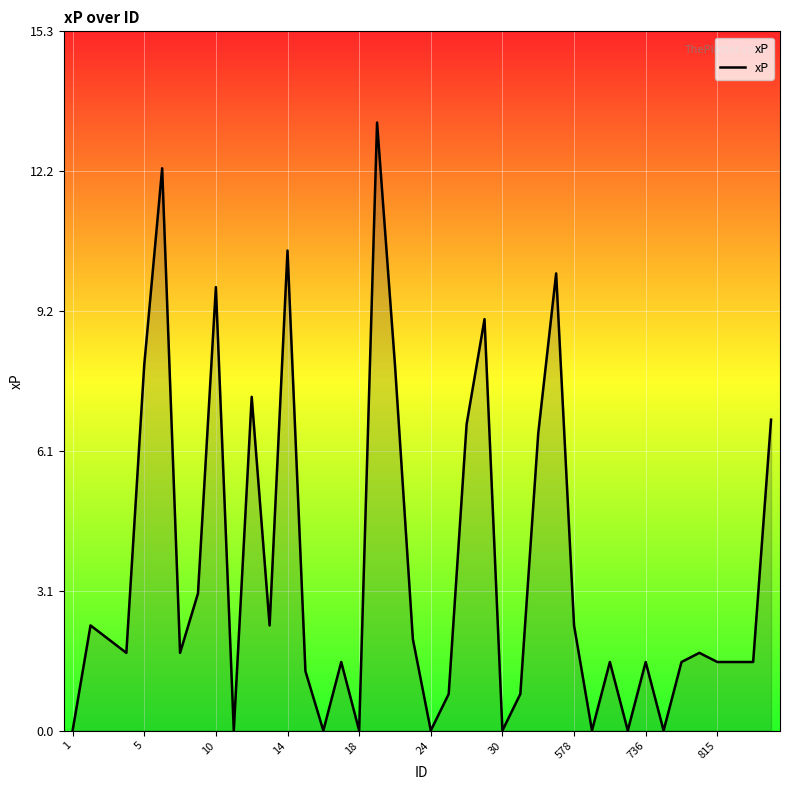

What is the difference between the maximum and minimum values?

13.3